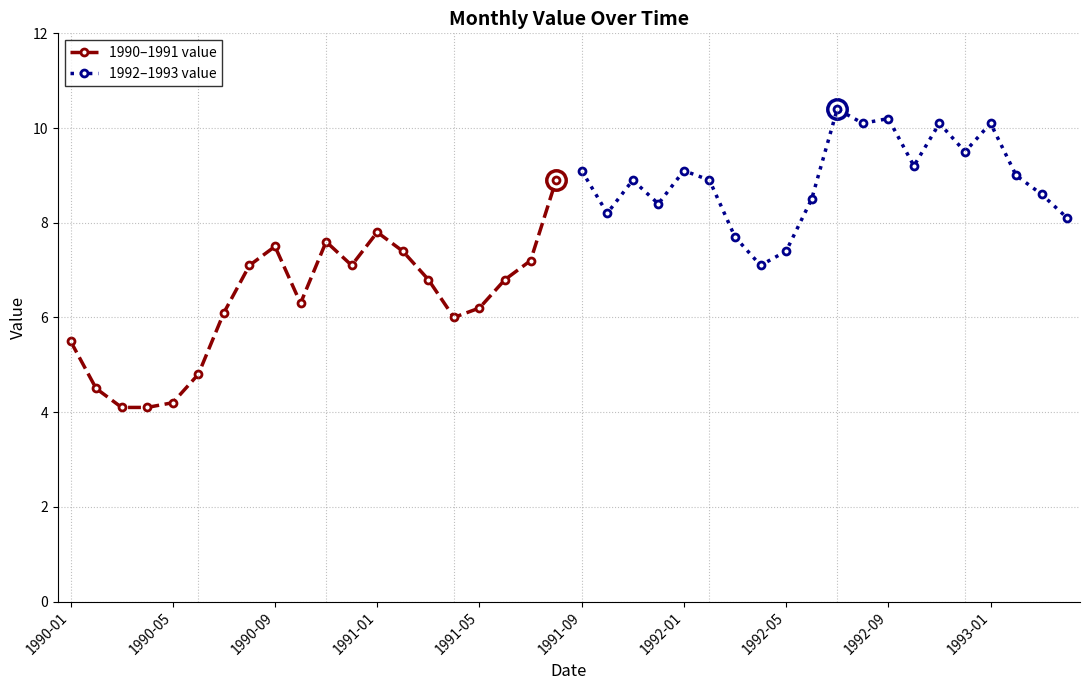

True or false: 1992–1993 value has more than 2 points higher than both neighbors.

True